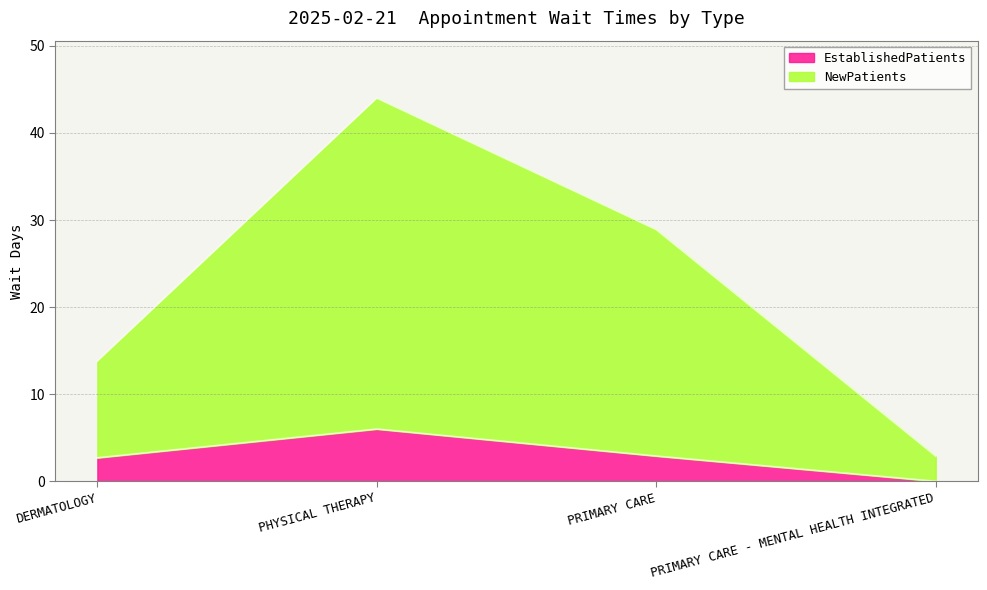

What is the label of the 4th point from the left?

PRIMARY CARE - MENTAL HEALTH INTEGRATED